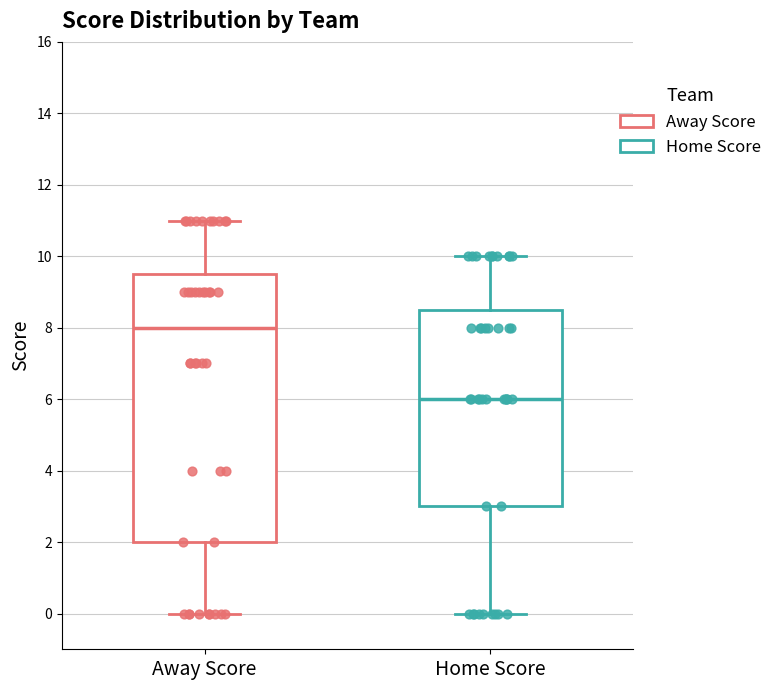

Reading left to right, transcribe this box plot: for each box, give where its median line is, the range the box spans, and where its two whiskers end, as read against the y-axis. The values are not printed on the chart, so give them approximately, as read against the axis.

Away Score: median 8.0, box 2.0 to 9.6, whiskers 0.0 to 11.0
Home Score: median 6.0, box 3.0 to 8.6, whiskers 0.0 to 10.0